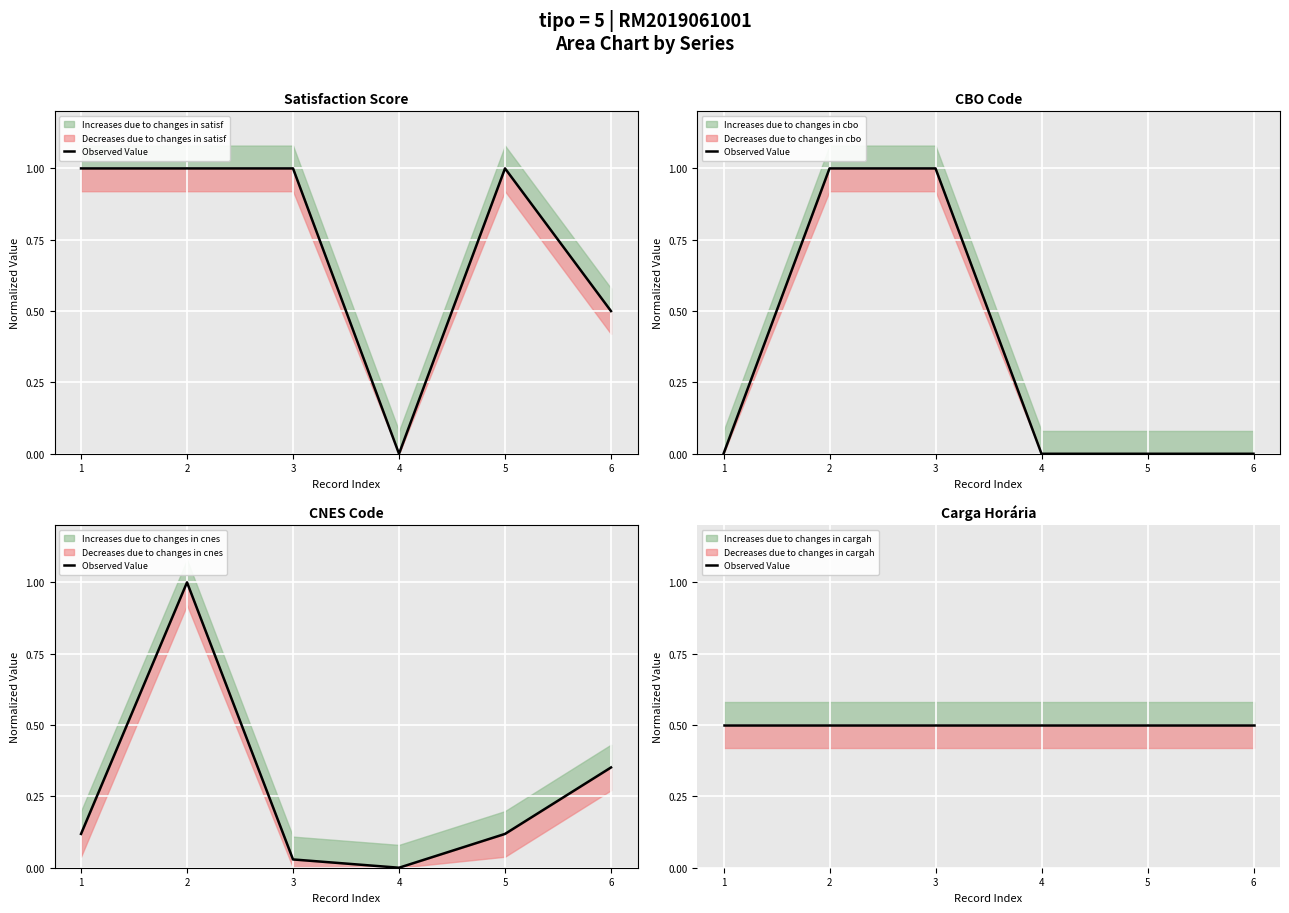

What is the value of the satisf point at the 1st from the left?

1.0